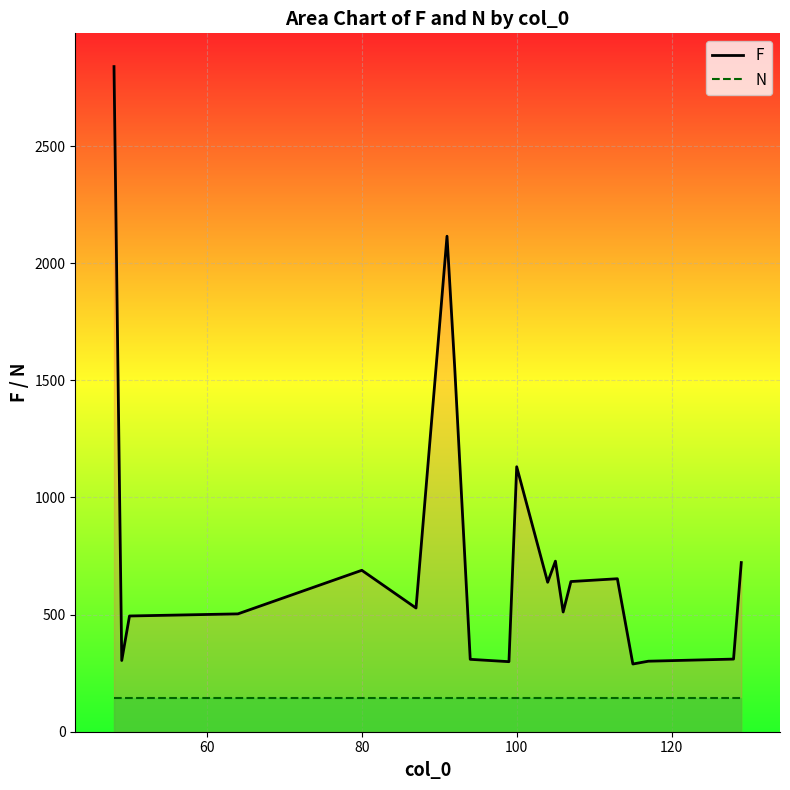

List the series in order of their overall mean, highest first.

F, N